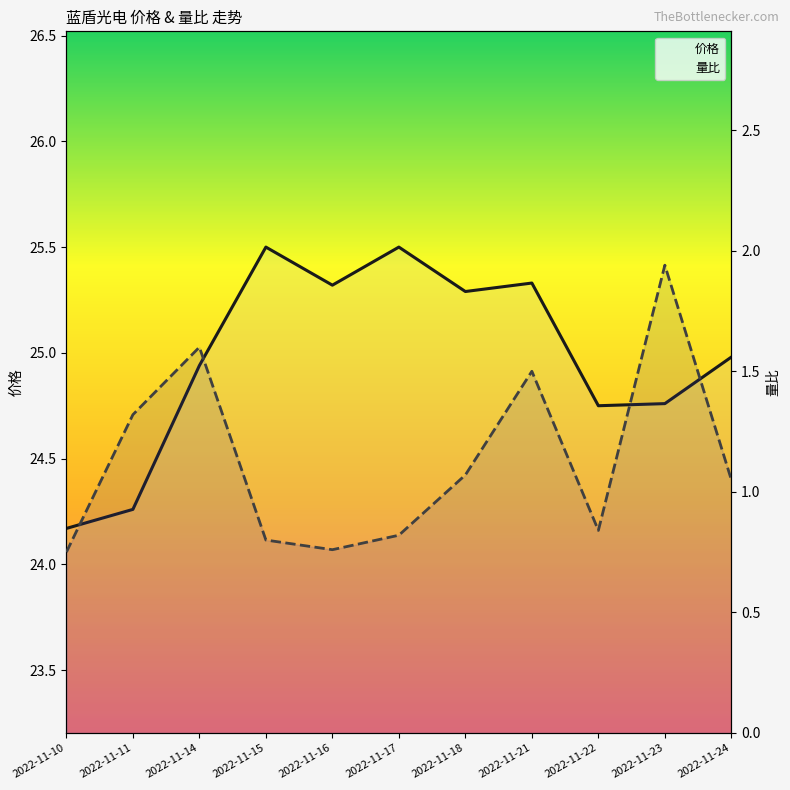

What is the value of the 价格 point at the 2nd from the left?

24.3